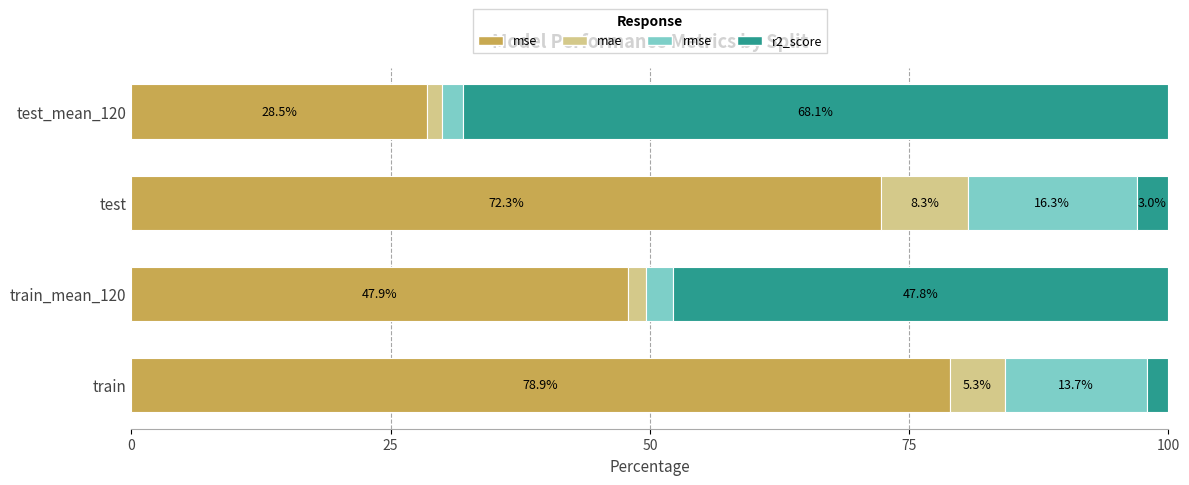

Where is mse nearest to the value 53?

train_mean_120